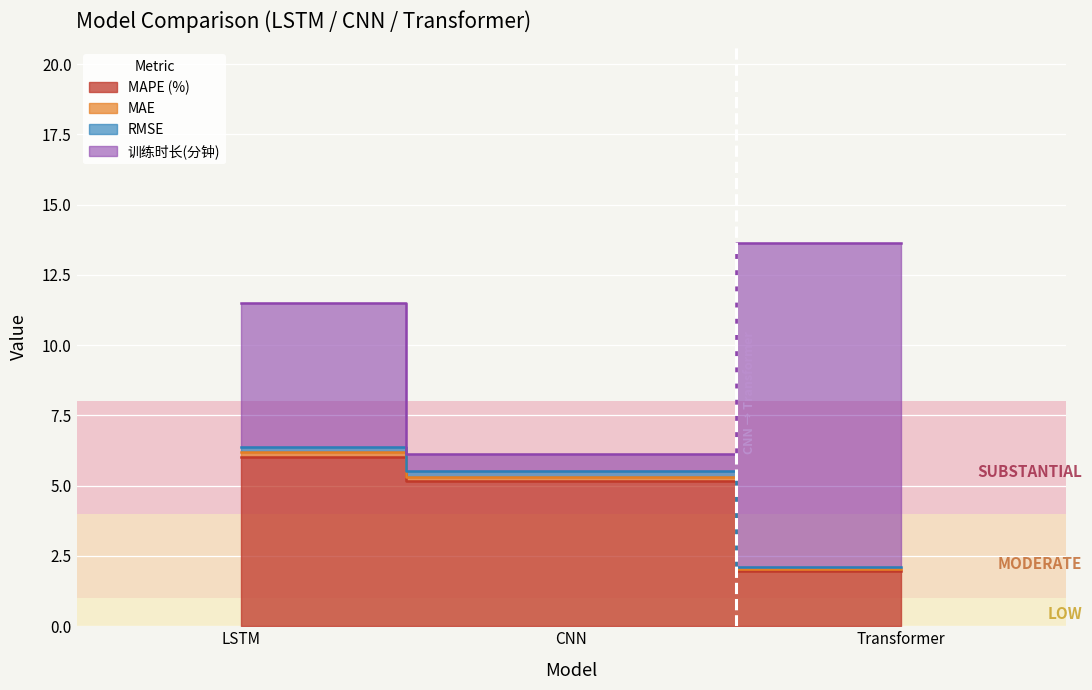

Rank the categories by MAPE (%) value from lowest to highest.

Transformer, CNN, LSTM